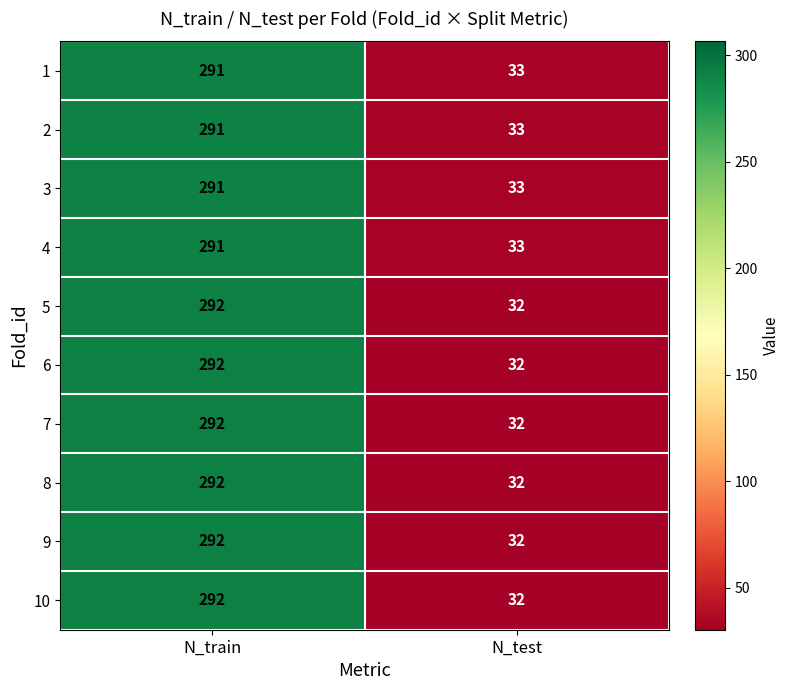

What is the minimum value for 3?

33